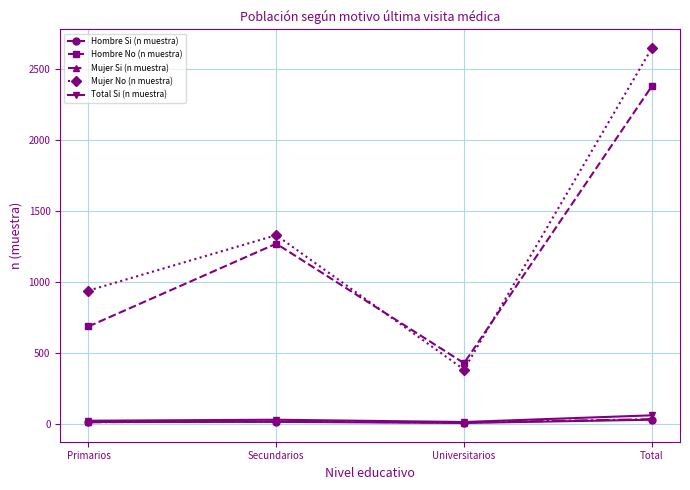

At how many categories does at least one series exceed 1778?

1